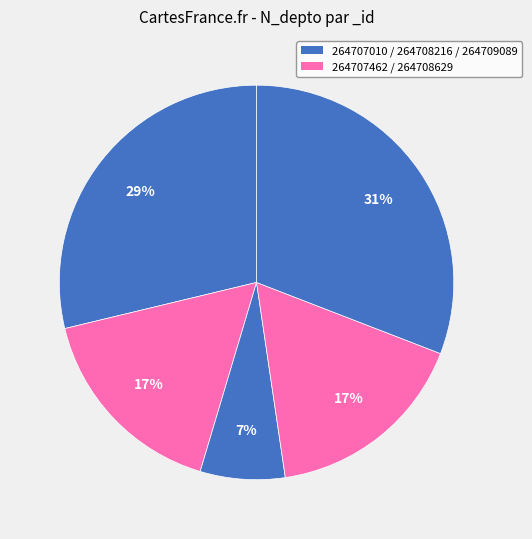

How many slices are in this pie chart?

5